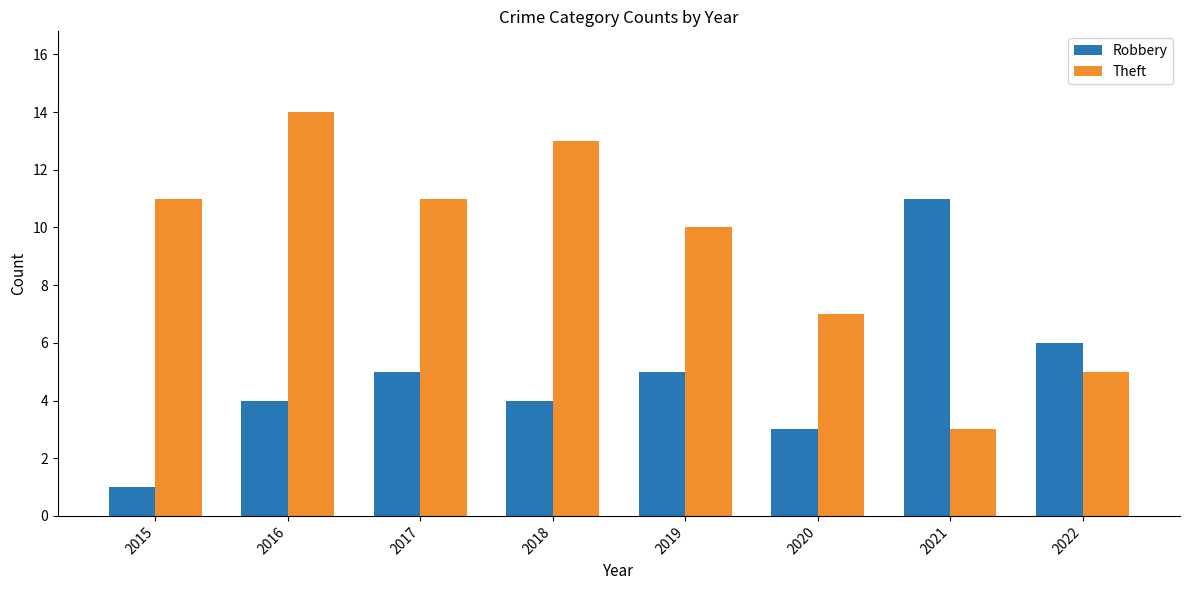

What is the sum of all Theft values?

74